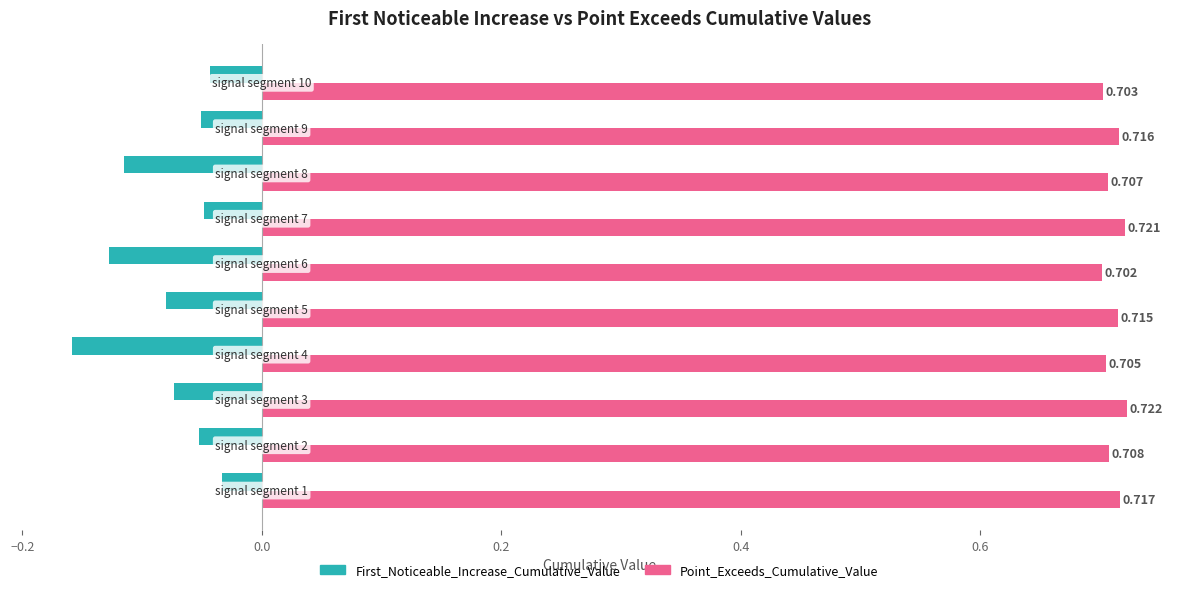

Which series has the largest range (max minus min)?

First_Noticeable_Increase_Cumulative_Value